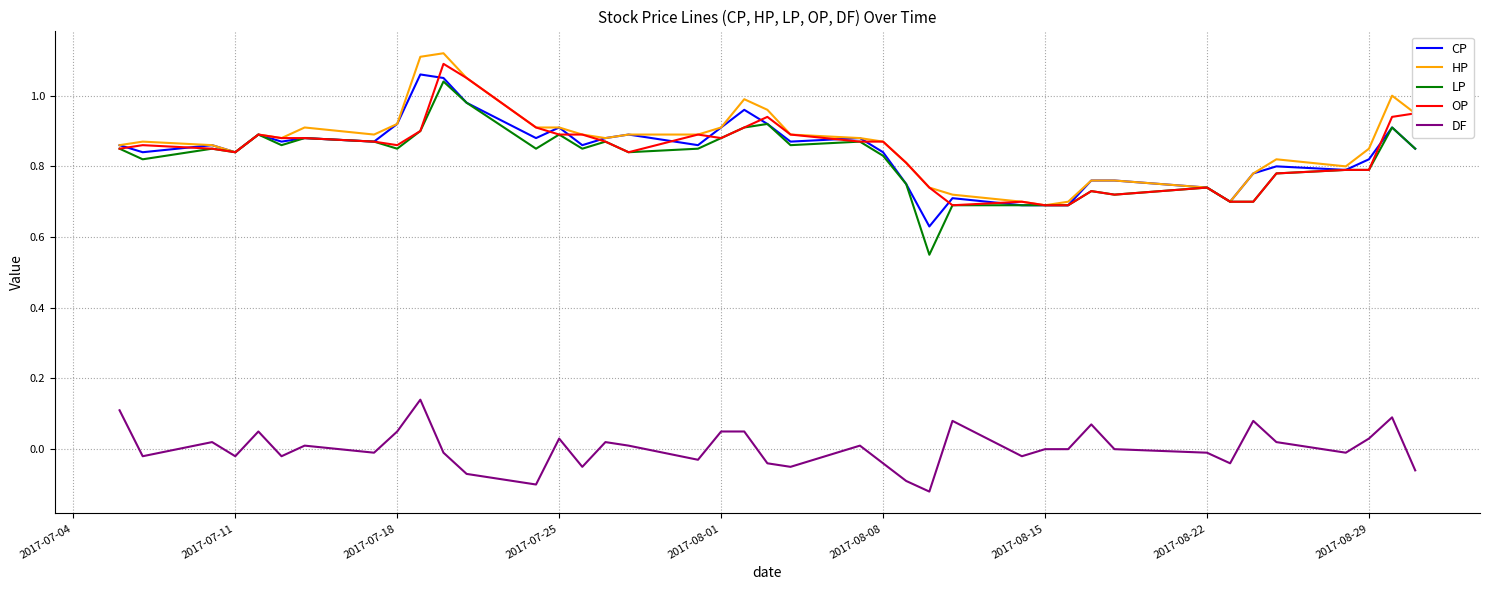

True or false: DF and LP intersect in this chart.

False